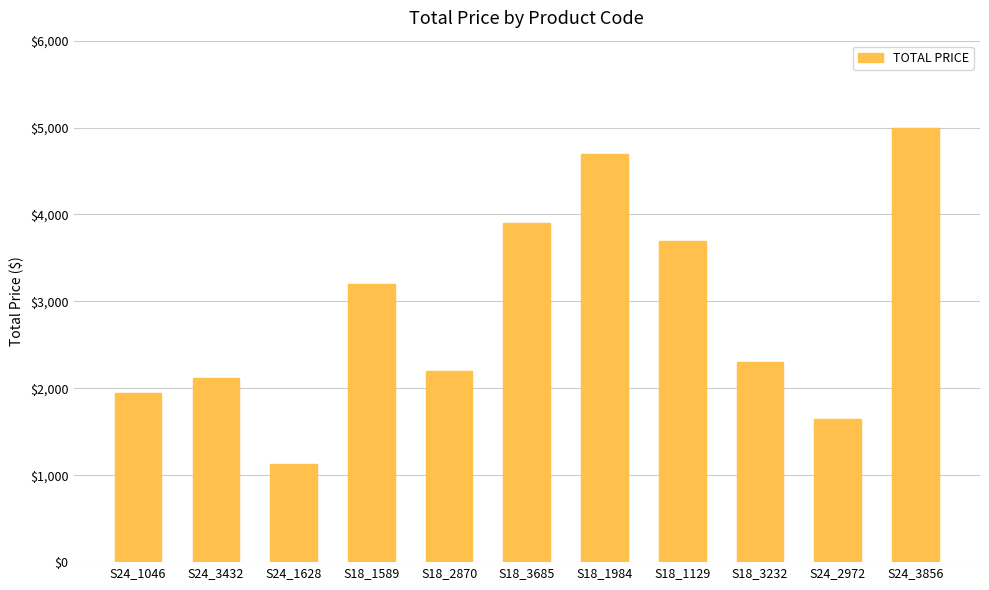

True or false: the data shows 1944.5 at S24_1046.

True